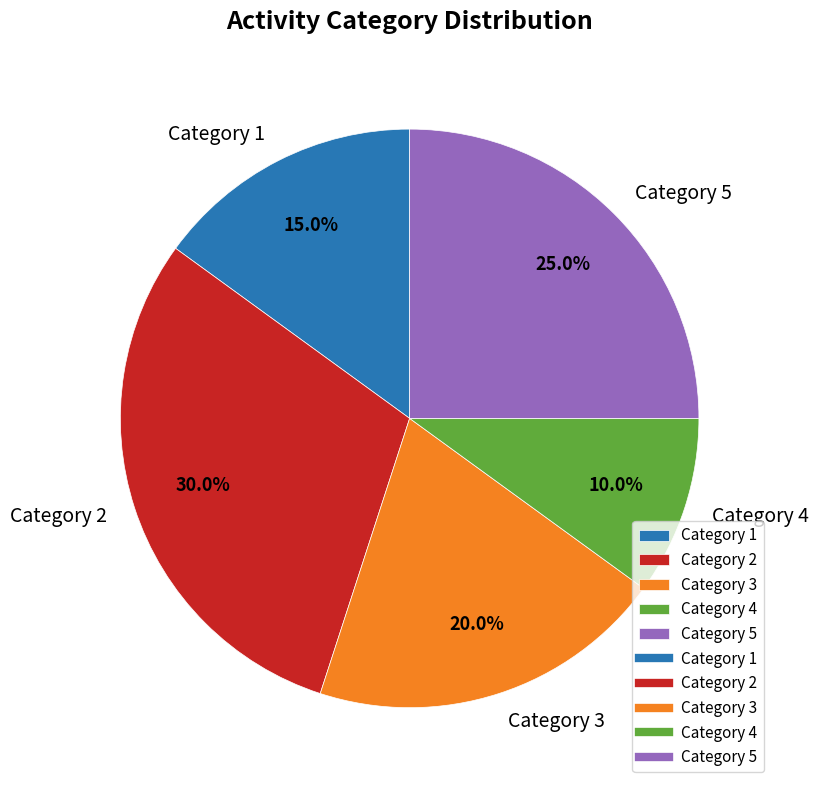

What is the ratio of the value at Category 5 to the value at Category 4?

2.5